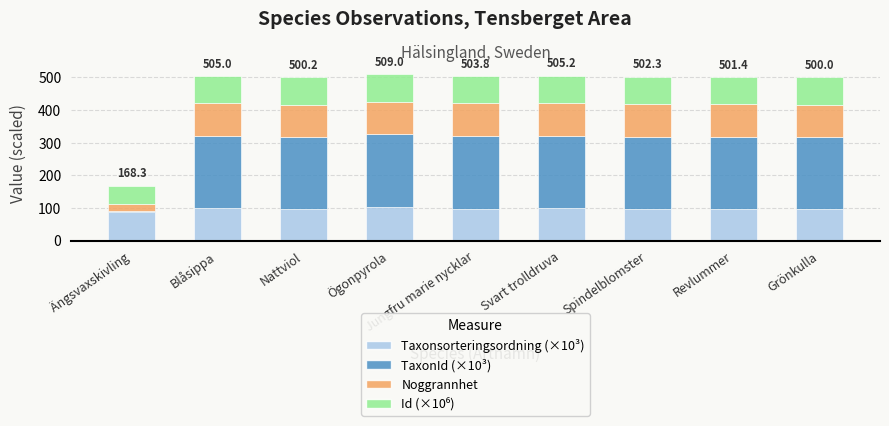

What is the total value across all series at Blåsippa?

505.0